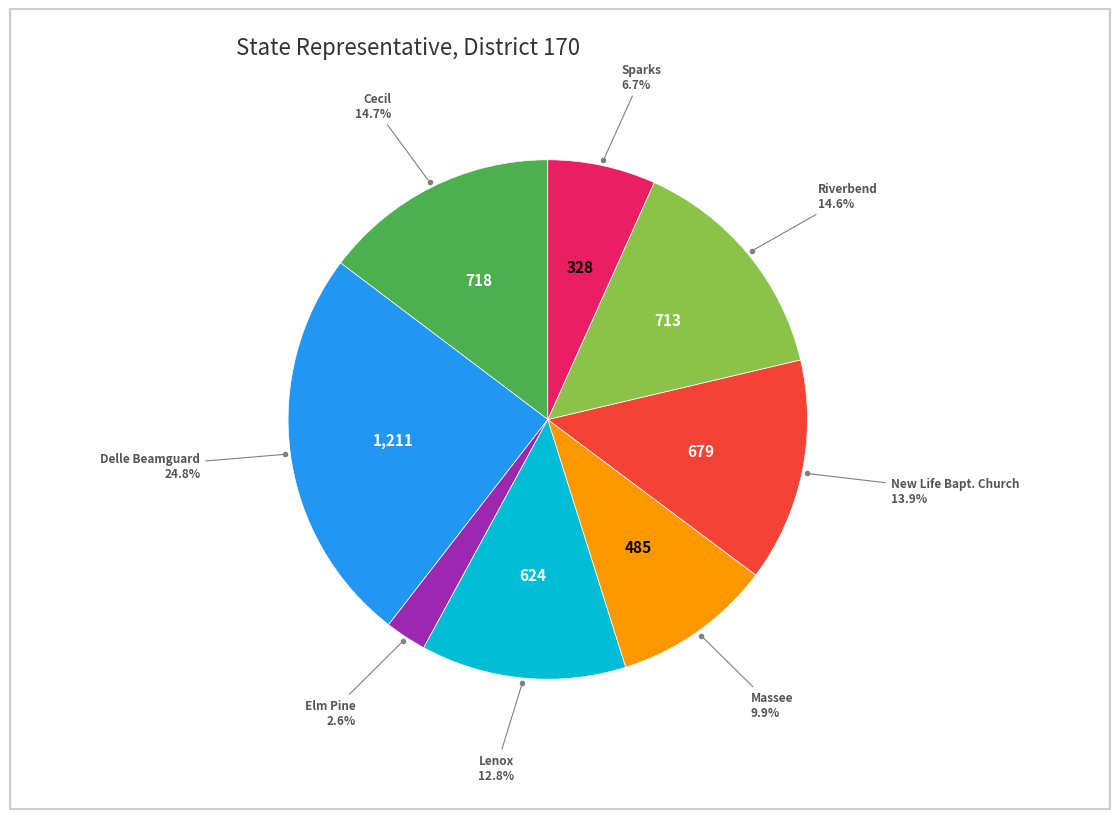

To the nearest percent, what is the average slice percentage?

12%